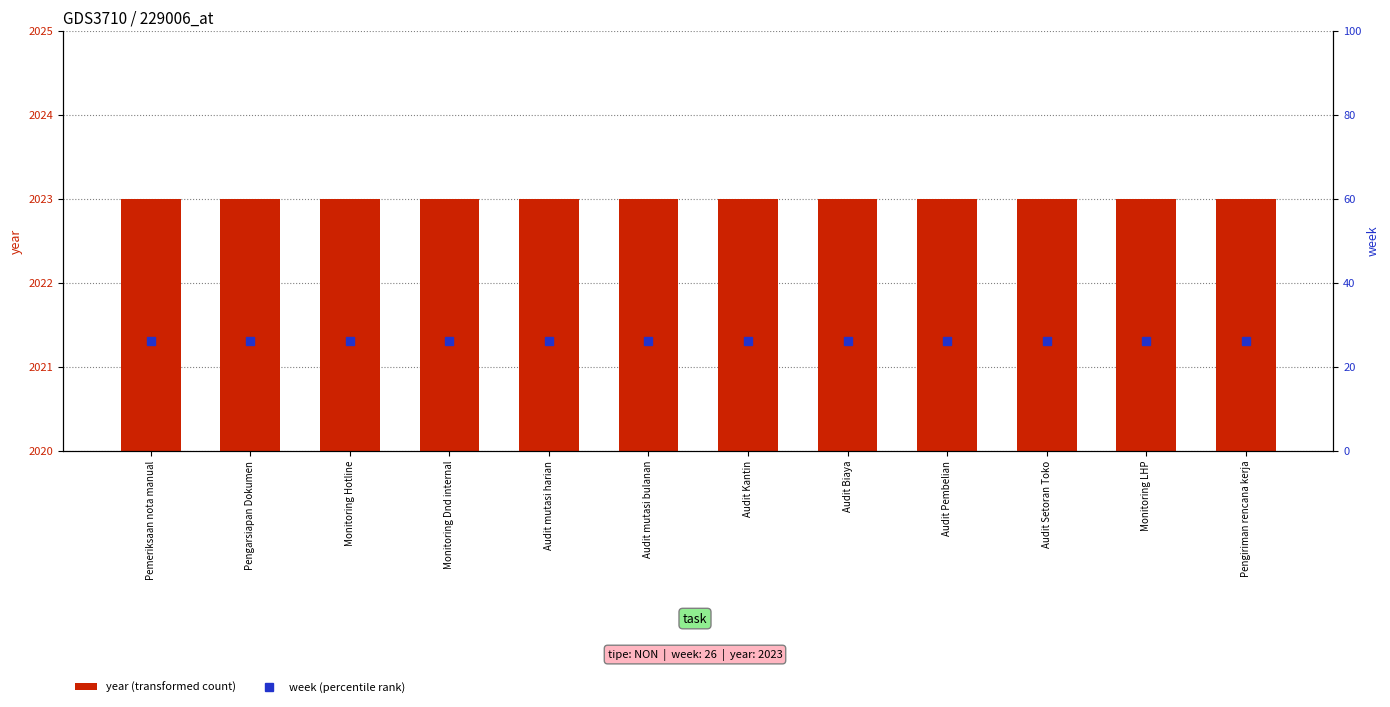

What are all the series names shown in the legend?

year (transformed count), week (percentile rank)